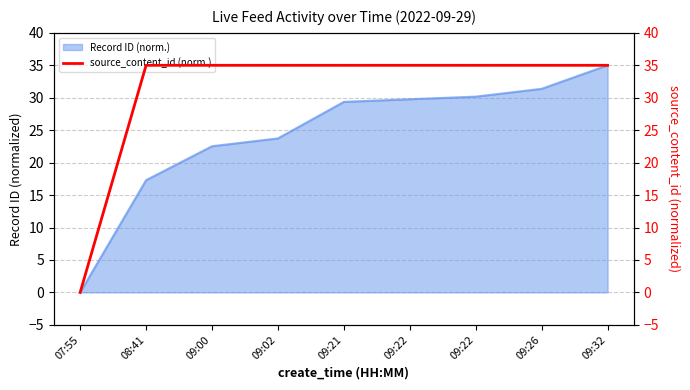

How many lines are shown in the chart?

1